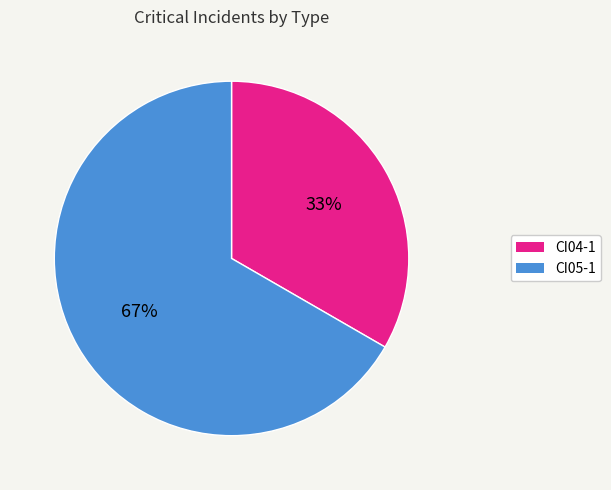

Approximately how many times larger is the value at CI05-1 compared to CI04-1?

2.0